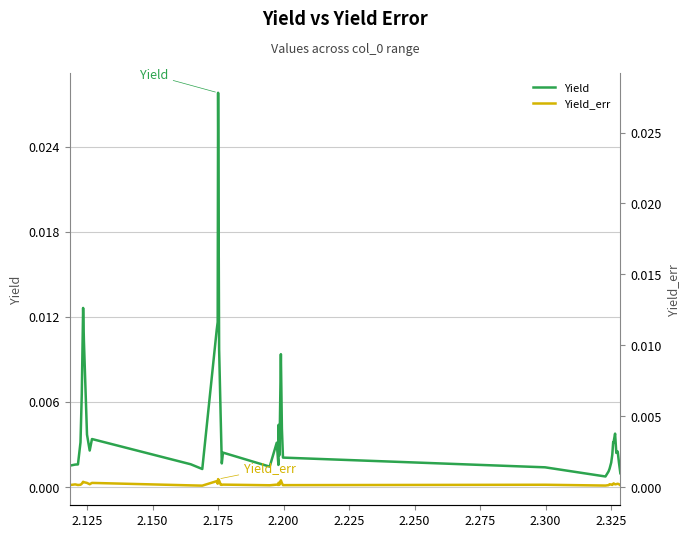

True or false: Yield_err has a value of 0.0 at 28.

False